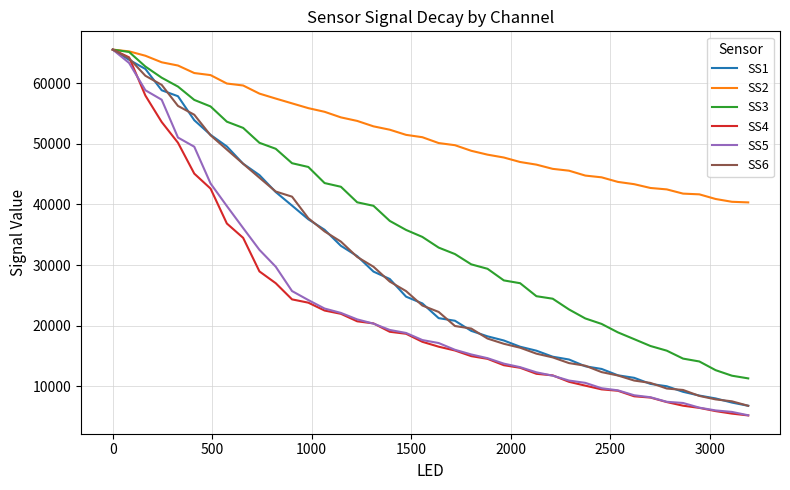

What is the lowest value of the SS3 series?

11325.8